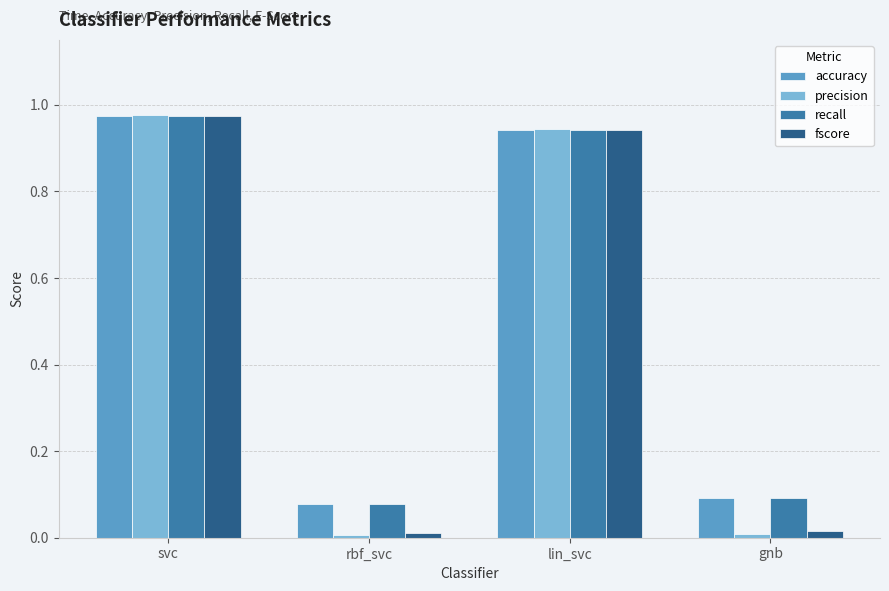

What is the sum of all accuracy values?

2.1